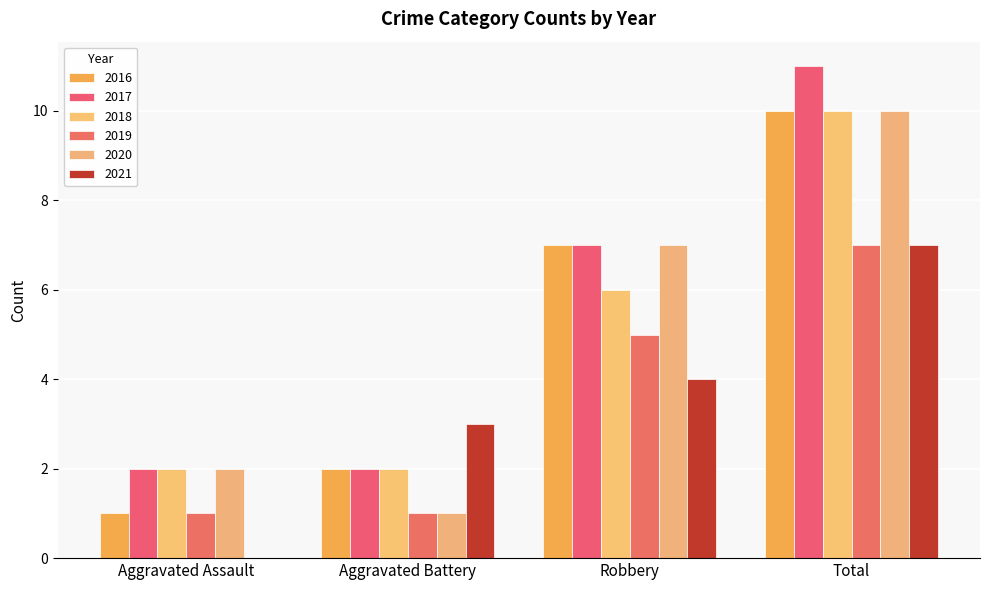

How many categories are shown in the chart?

4